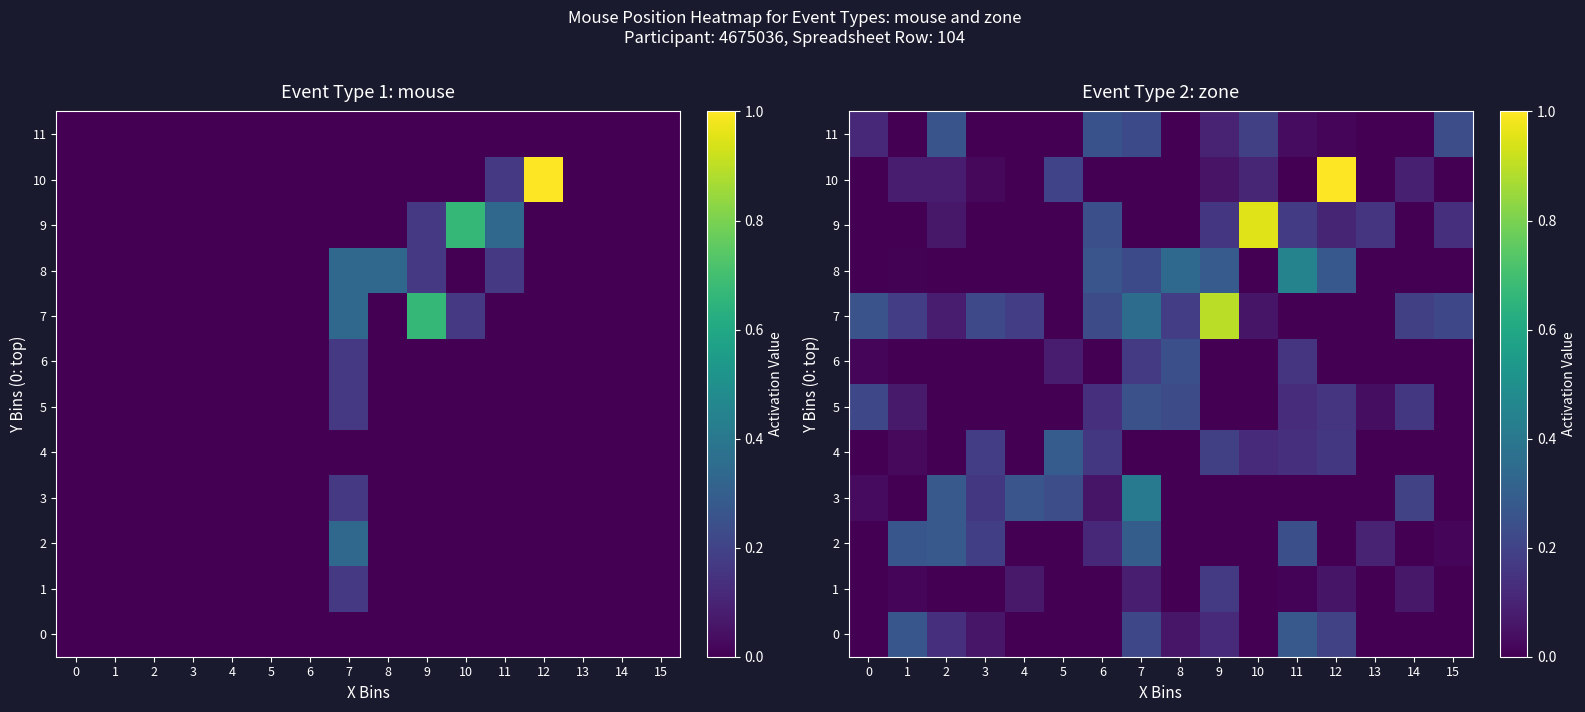

True or false: row_3 has a value of 0.0 at 8.

True